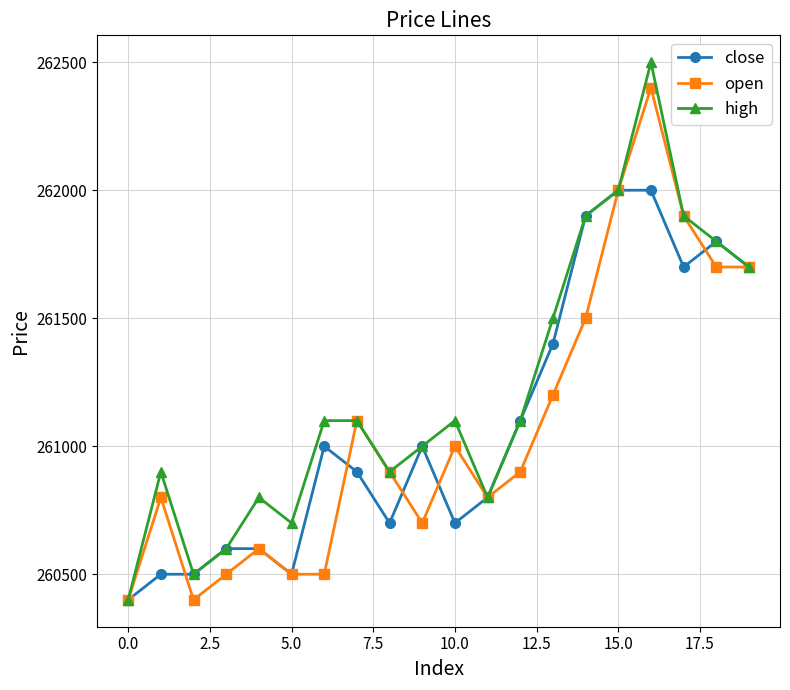

What is the value of the open point at the 9th from the left?

260900